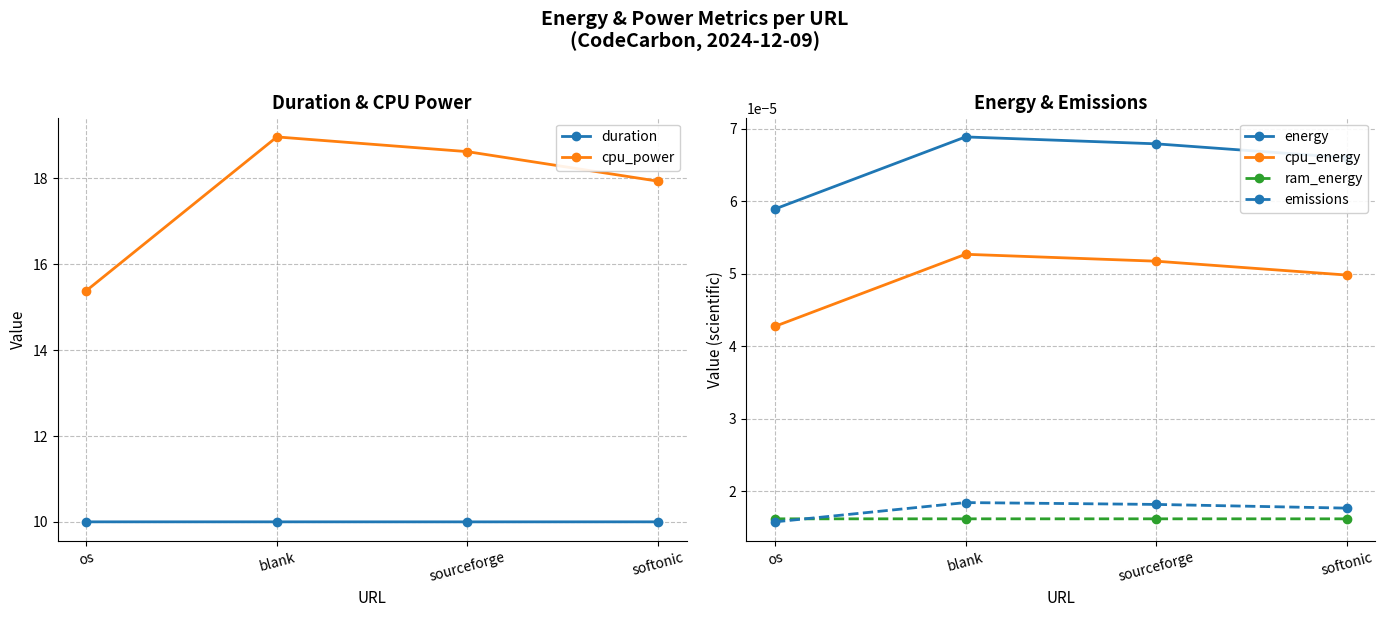

Is the value of emissions at softonic greater than the value of ram_energy at sourceforge?

Yes